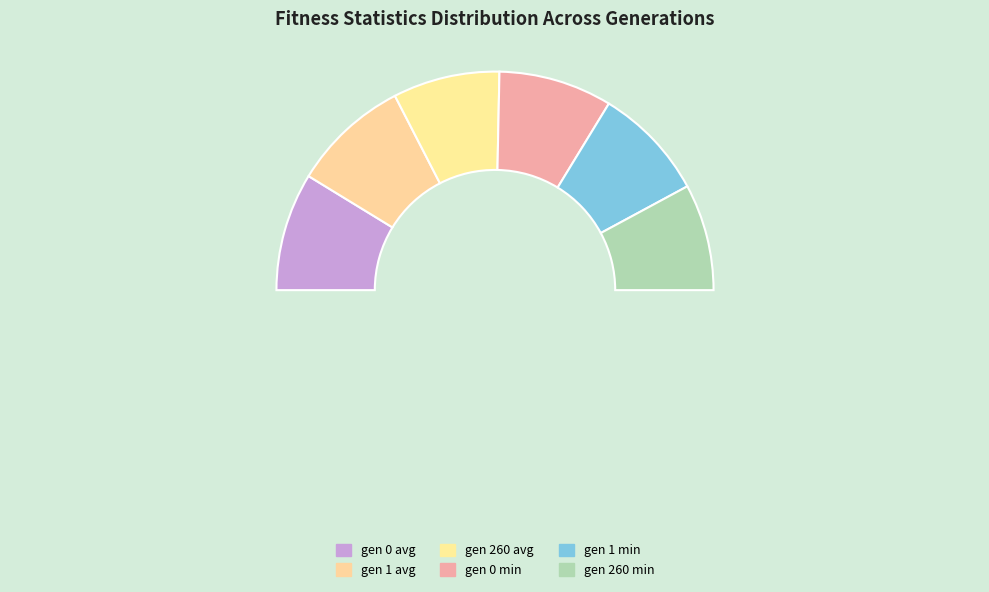

How many segments does this pie chart have?

6